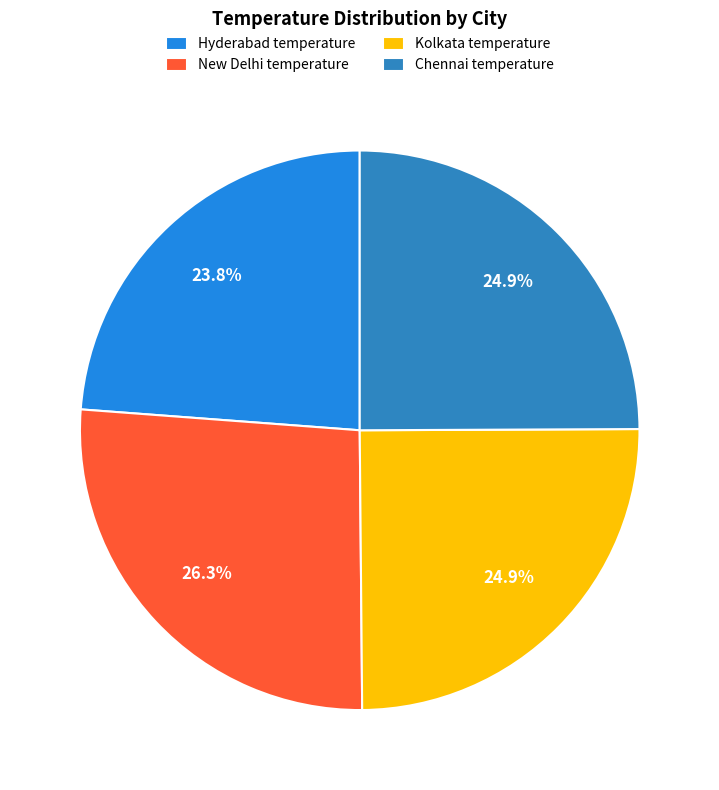

Does Hyderabad temperature represent more than half of the total?

No